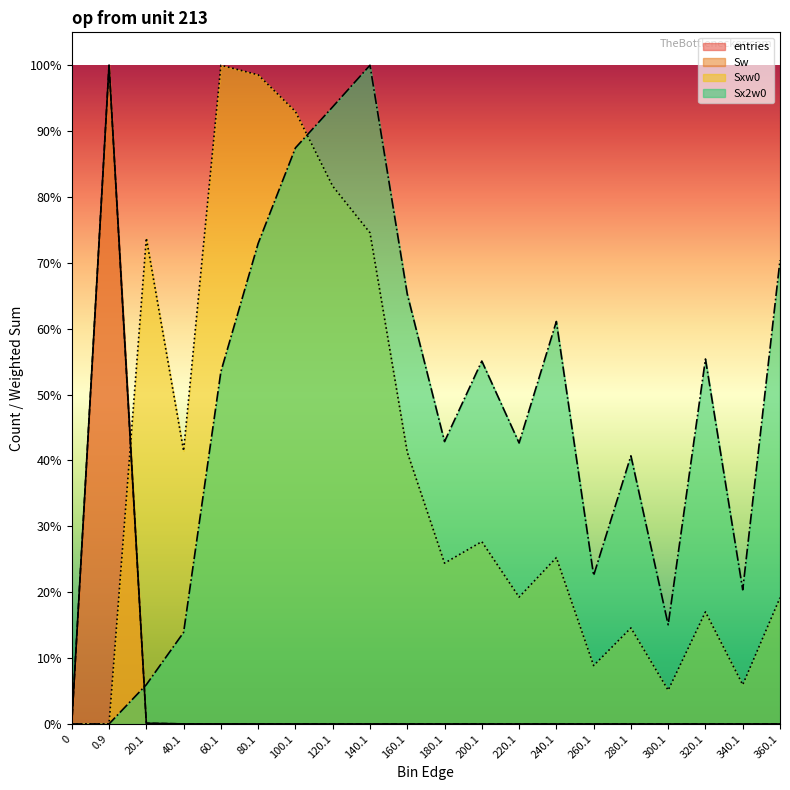

What position from the left is 260.1?

15